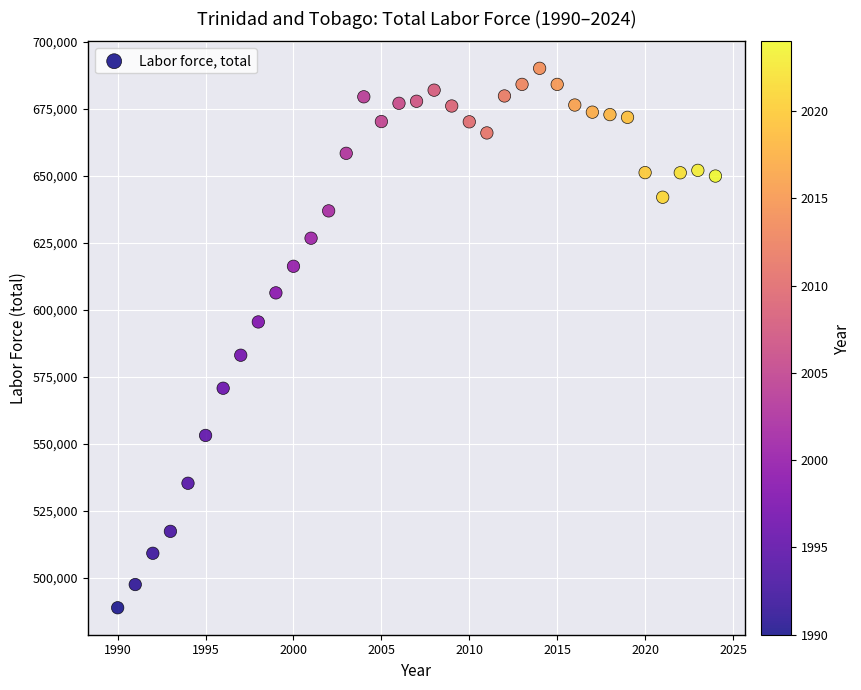

What is the range of X values (max minus min)?

34